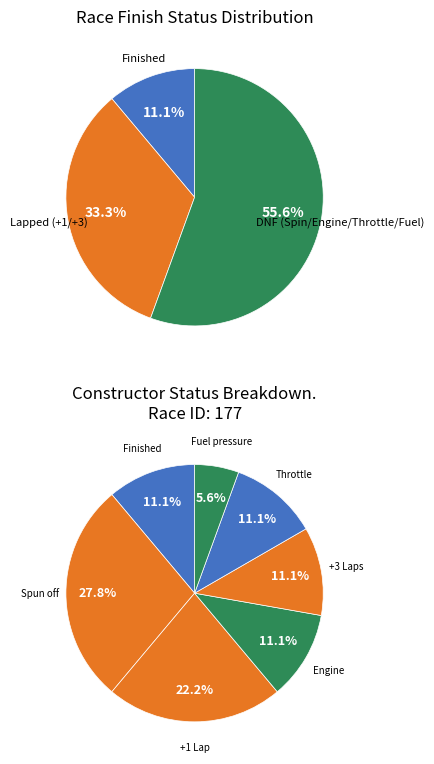

Which category has the smallest portion of the pie?

Fuel pressure